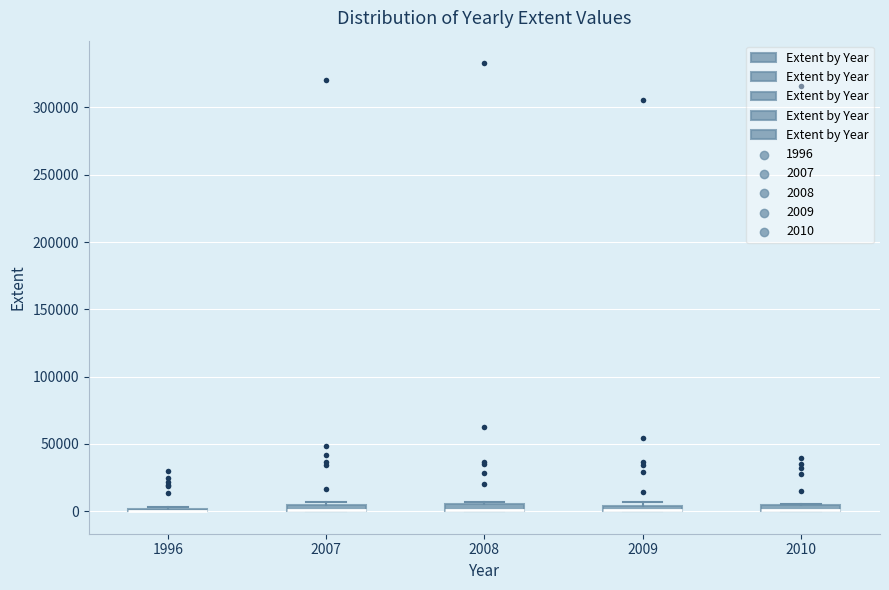

Where is the upper edge of the box at x = 2010 on the y-axis? The values are not printed on the chart, so give them approximately, as read against the axis.

5000